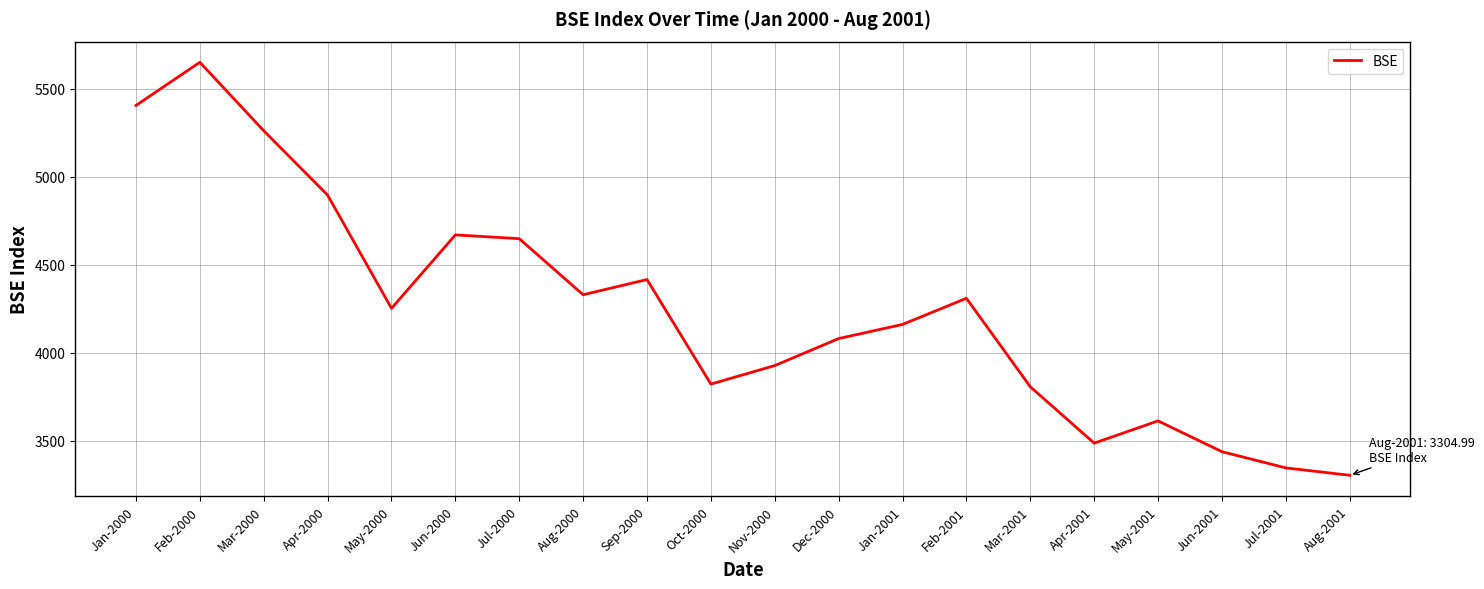

What is the change in value from Nov-2000 to Jun-2001?

-489.1